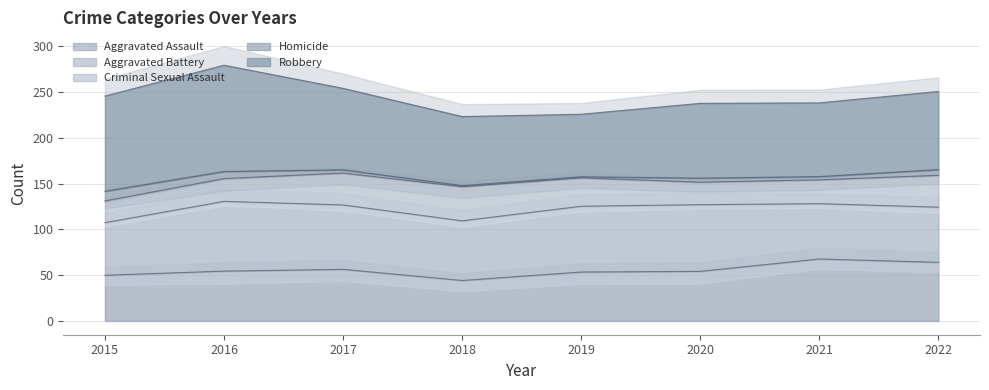

True or false: Aggravated Assault and Robbery cross at least once.

False